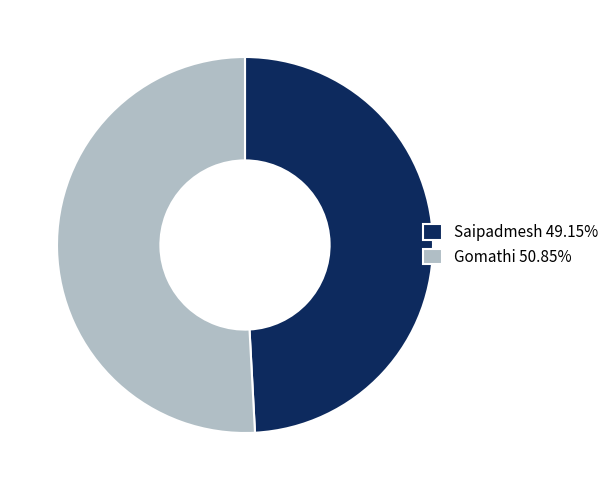

How many slices are in this pie chart?

2